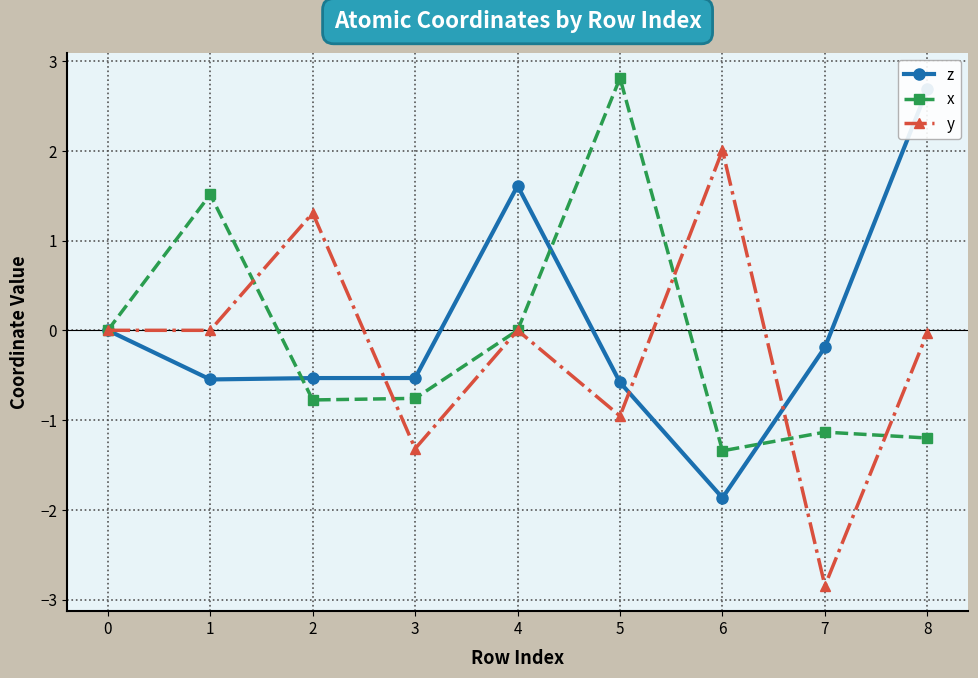

How many categories are shown in the chart?

9